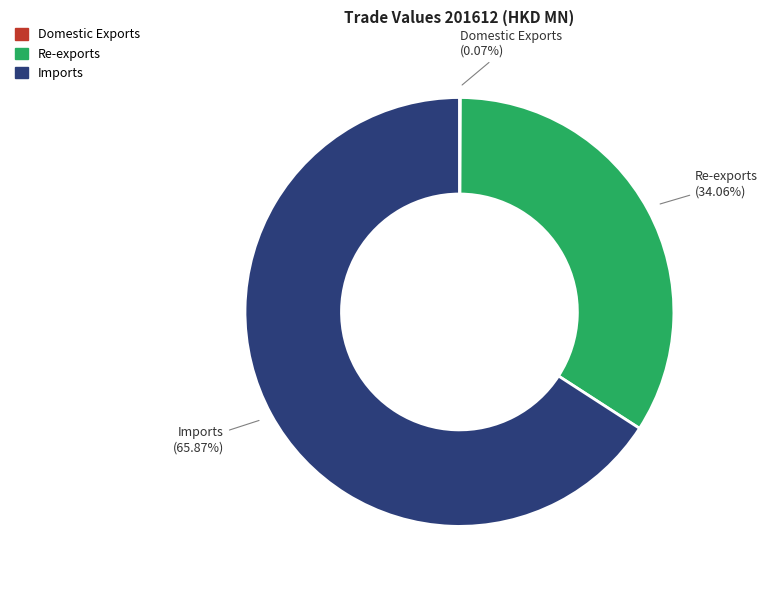

Is Re-exports the majority of the pie?

No